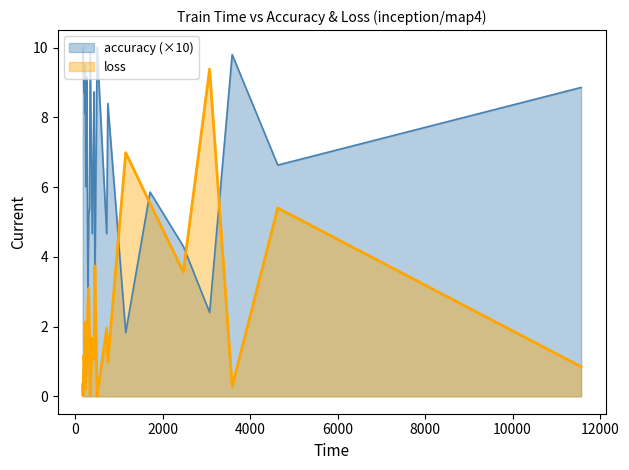

What is the difference between the maximum and minimum values in the accuracy series?

0.8